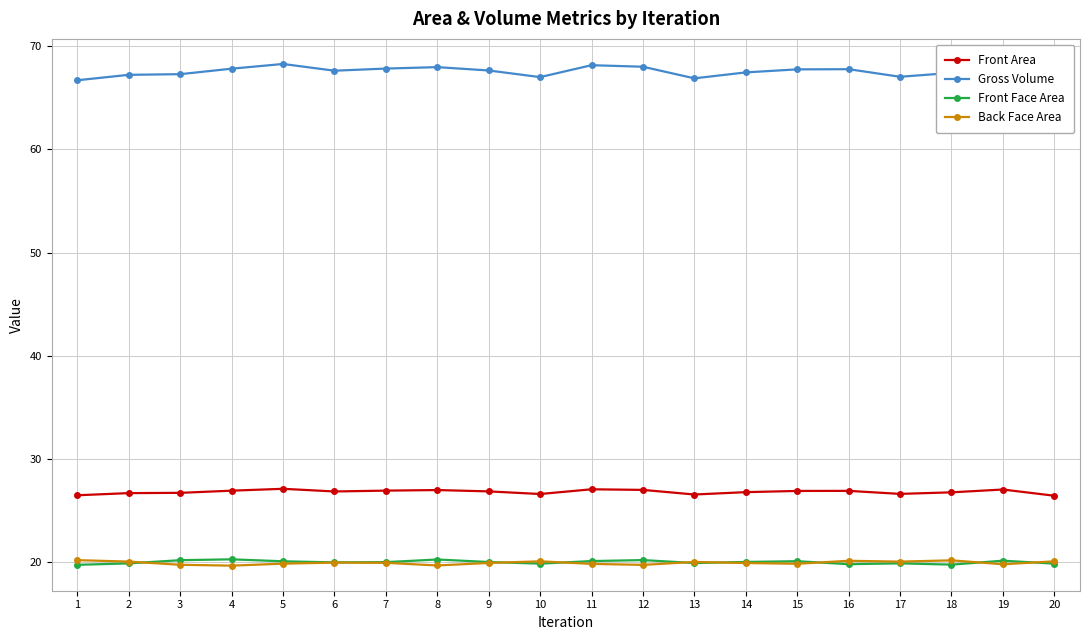

What is the difference between the maximum and minimum values in the Back Face Area series?

0.5